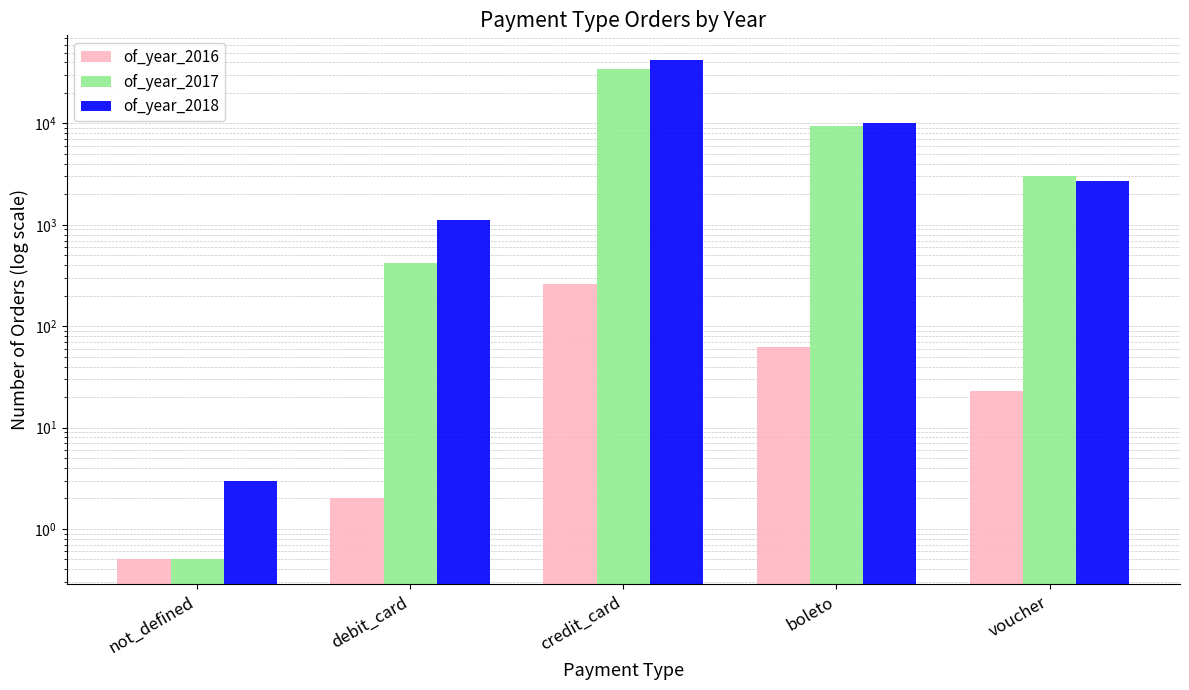

True or false: of_year_2016 has a value of 23.0 at voucher.

True